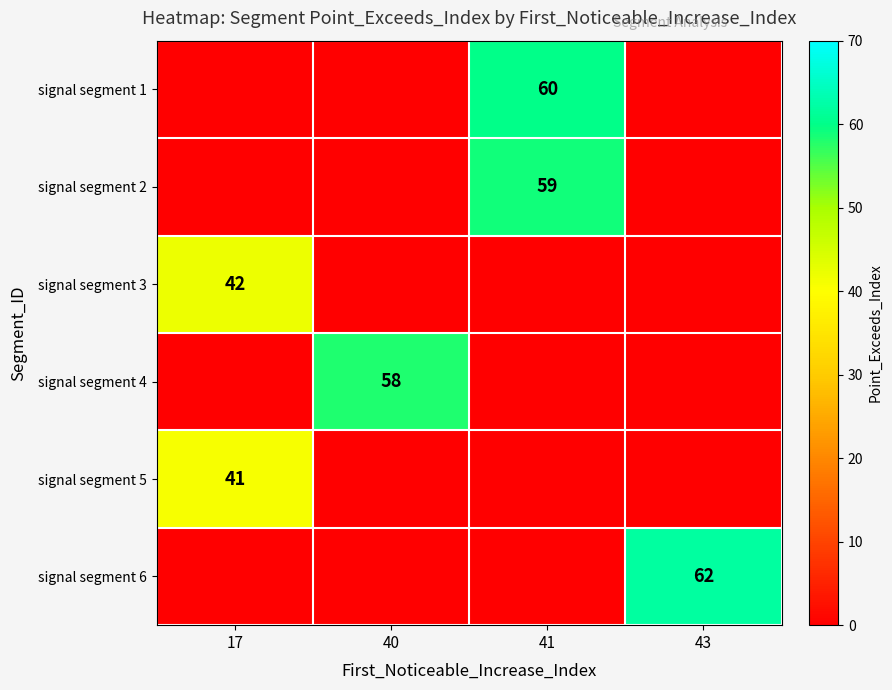

At which category is the sum across all series the highest?

41